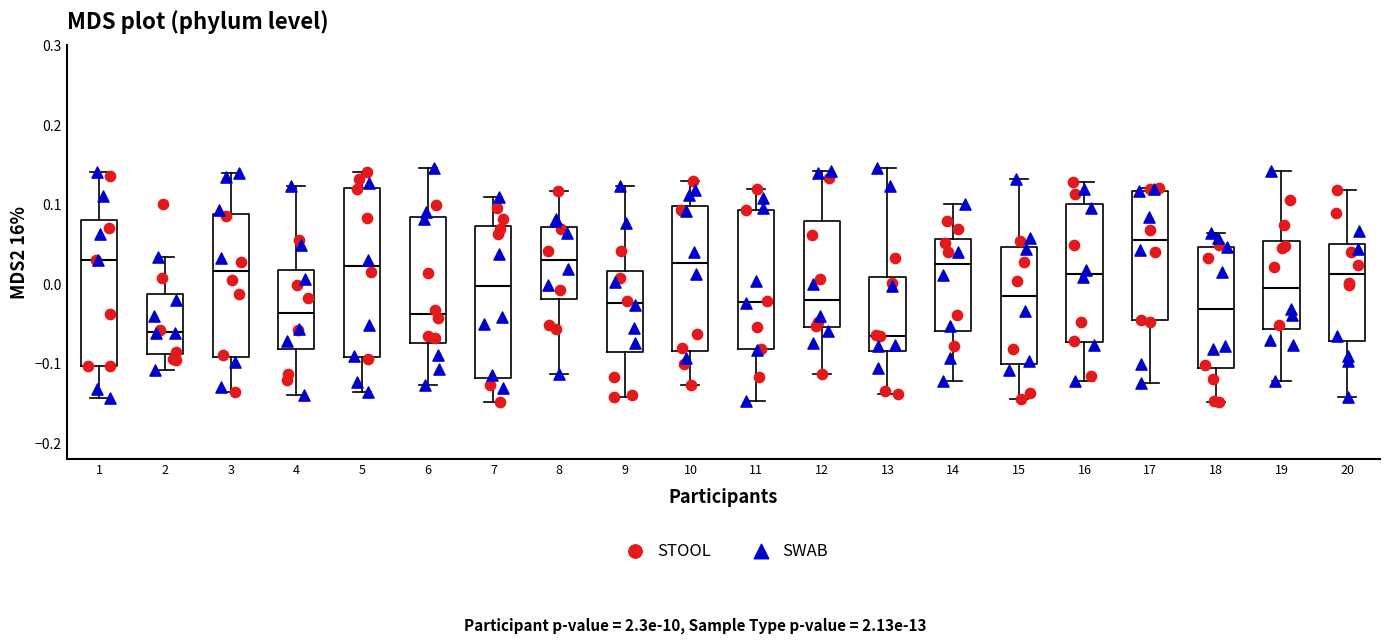

Comparing the boxes themselves (not the whiskers), which one is the tallest?

5